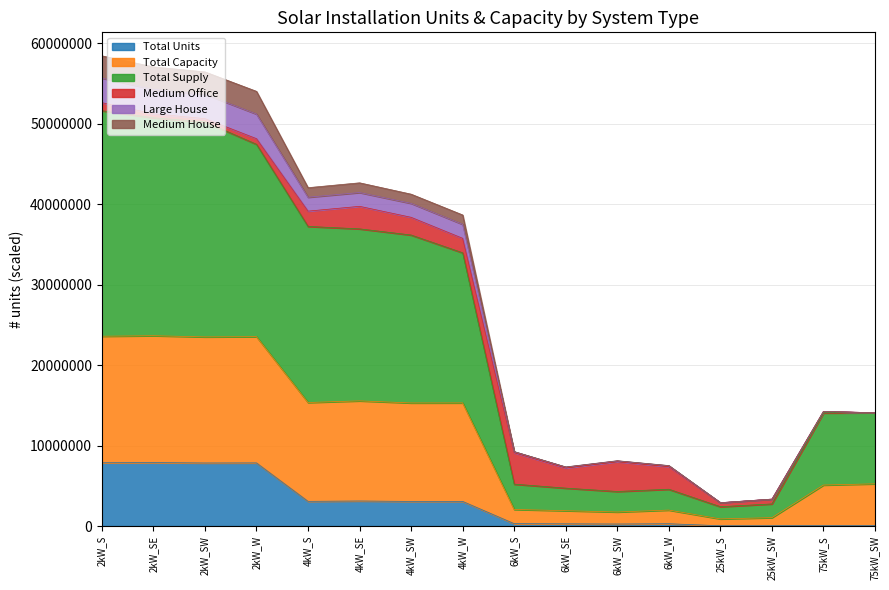

Does the chart display data point markers on the line(s)?

No